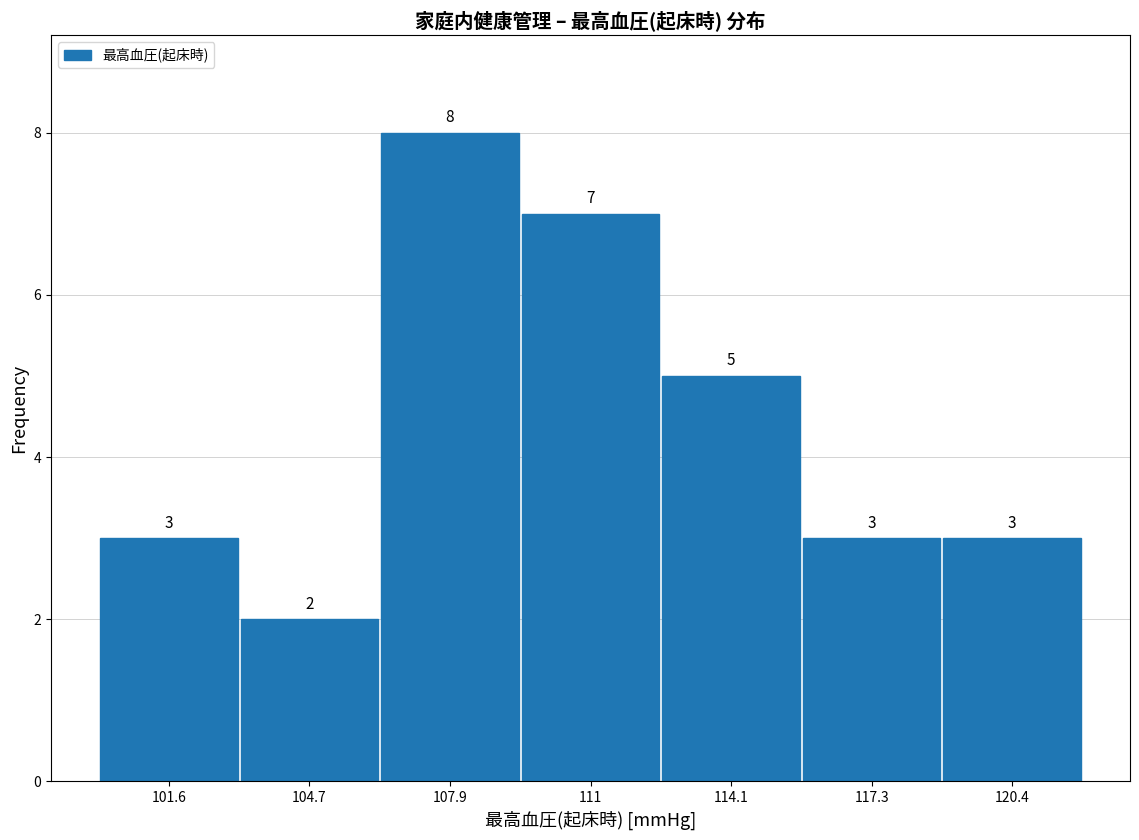

Reading left to right, list every bar in this chart as the range it spans on the x-axis followed by its height. The bar edges are not printed on the chart, so give them approximately, as read against the axis.

100.0 to 103.0: 3
103.0 to 106.5: 2
106.5 to 109.5: 8
109.5 to 112.5: 7
112.5 to 115.5: 5
115.5 to 119.0: 3
119.0 to 122.0: 3